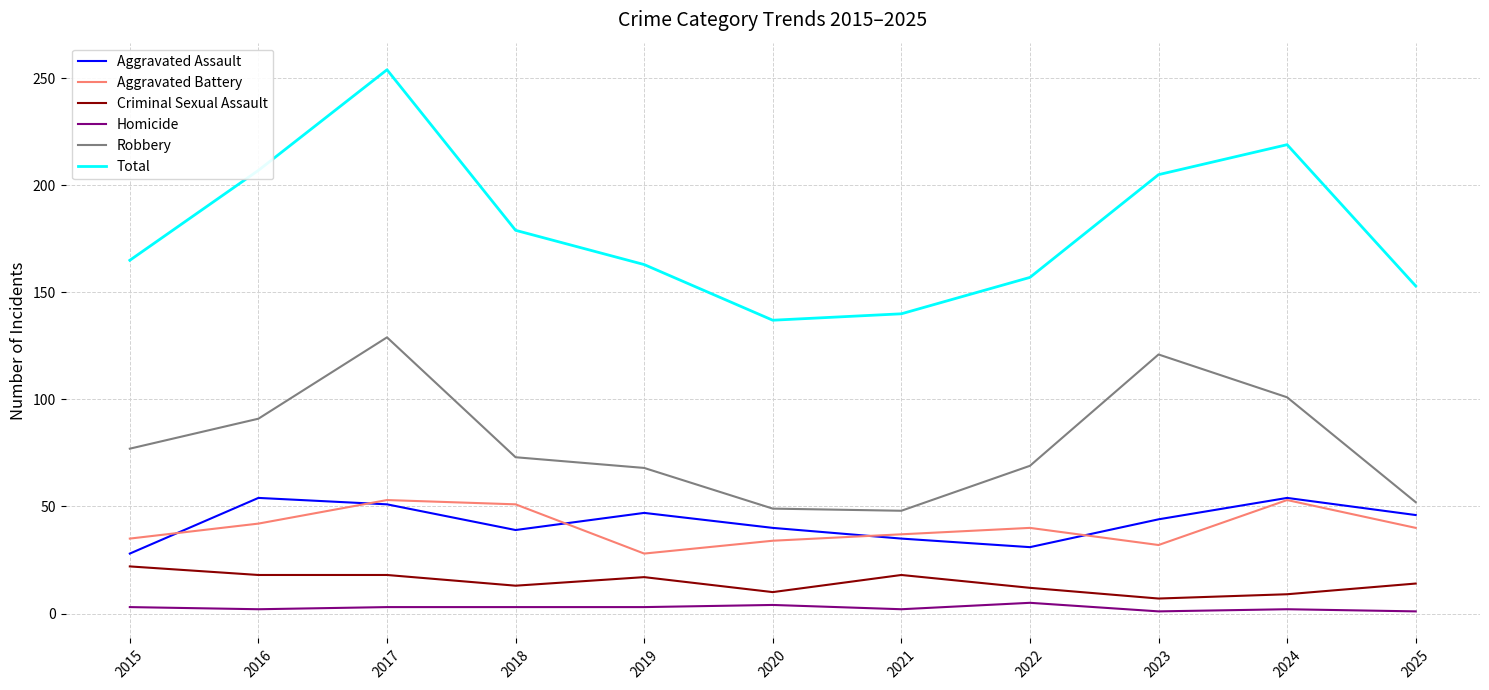

Is the value of Homicide at 2015 greater than the value of Robbery at 2023?

No